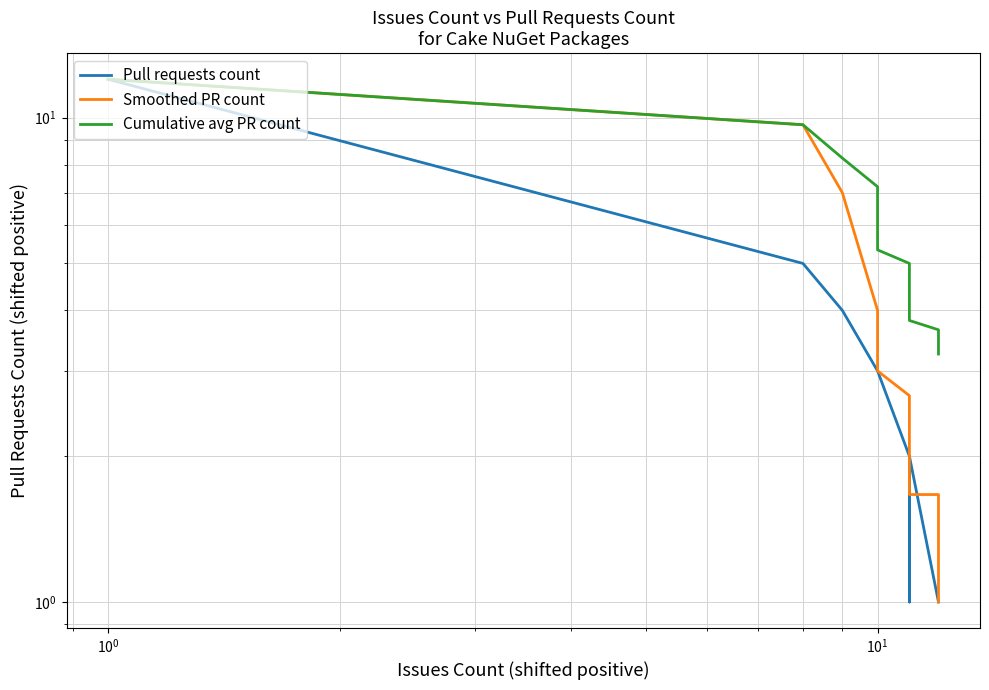

What is the sum of all Smoothed PR count values?

76.0